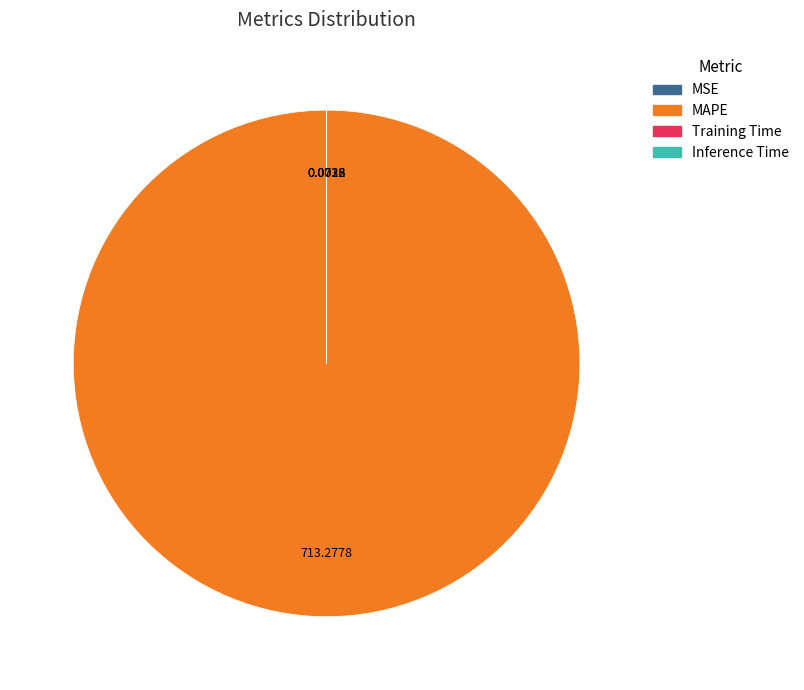

Is there a majority slice in this chart?

Yes